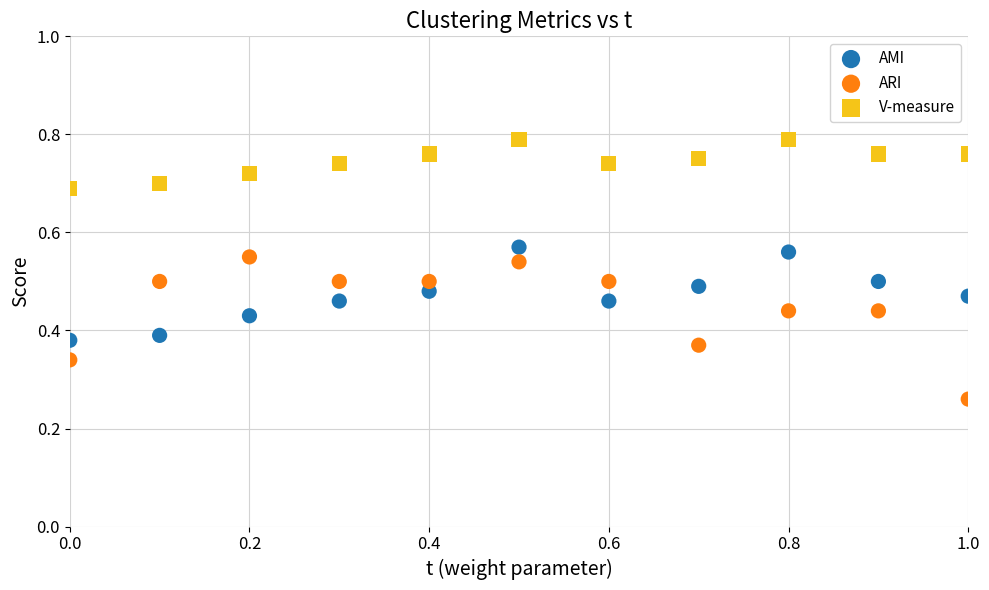

Which series reaches the minimum Y coordinate?

ARI